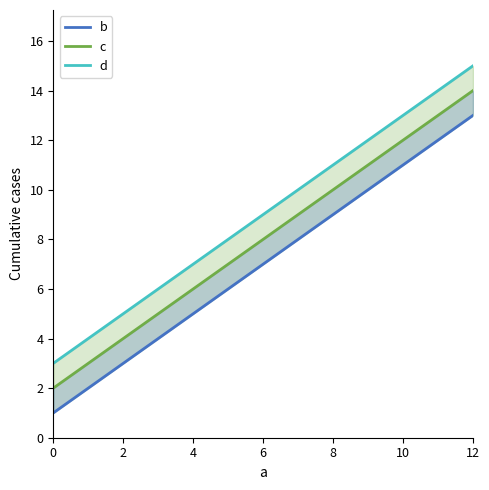

How many lines are shown in the chart?

3